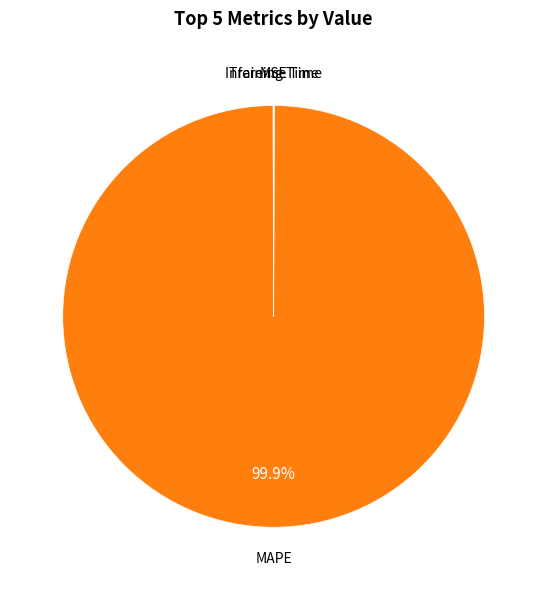

Is there a majority slice in this chart?

Yes